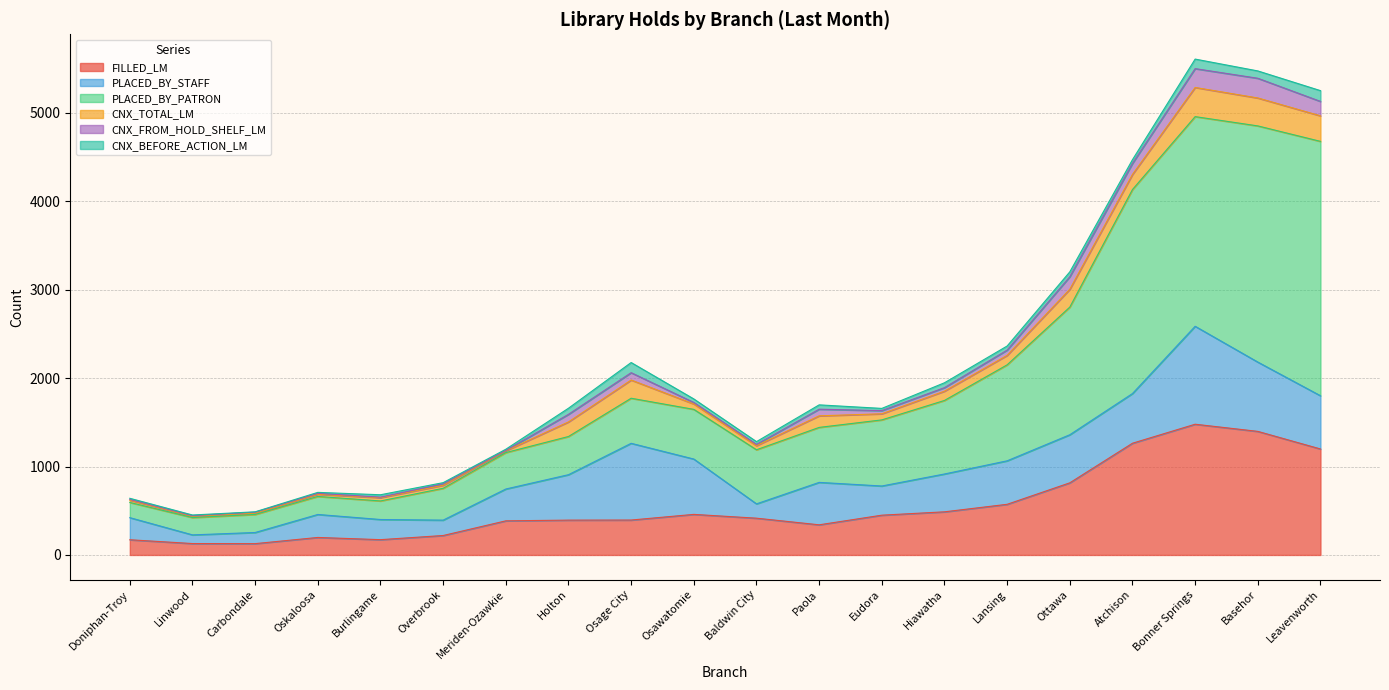

What is the maximum value for FILLED_LM?

1479